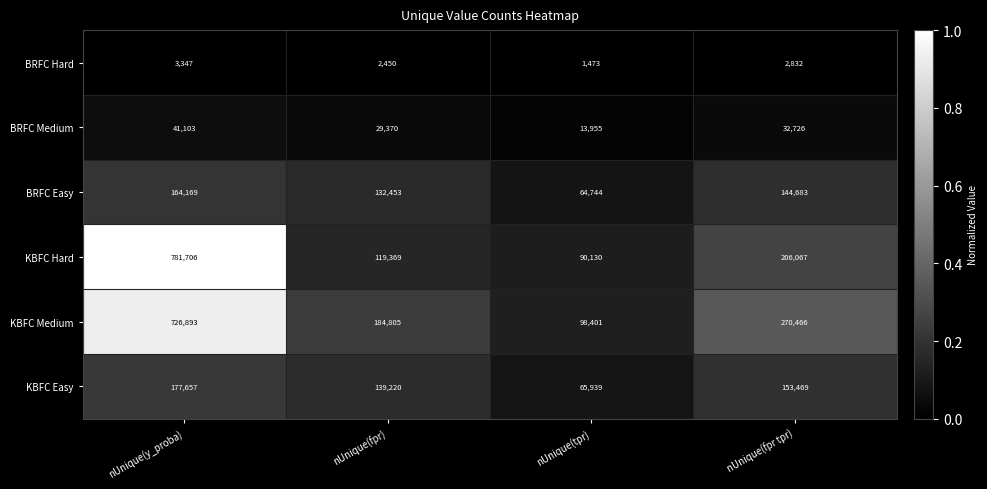

What is the total value across all series at nUnique(fpr)?

607667